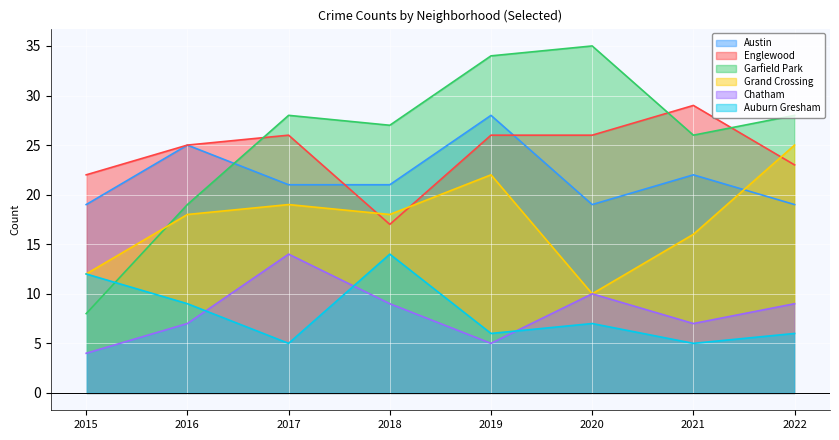

List the series in order of their peak value, highest first.

Garfield Park, Englewood, Austin, Grand Crossing, Chatham, Auburn Gresham